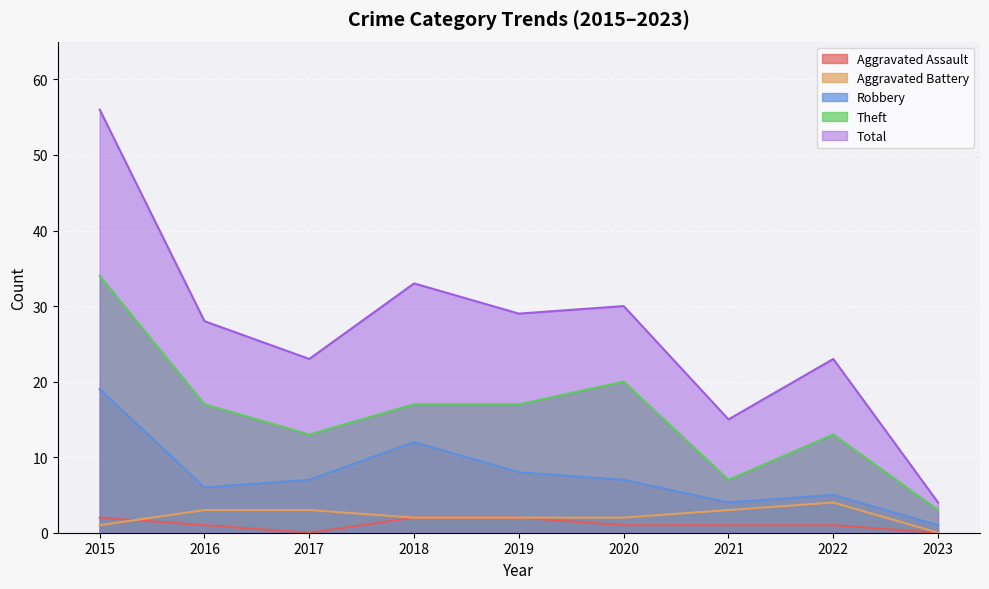

In Robbery, how many points are higher than both neighbors (excluding endpoints)?

2